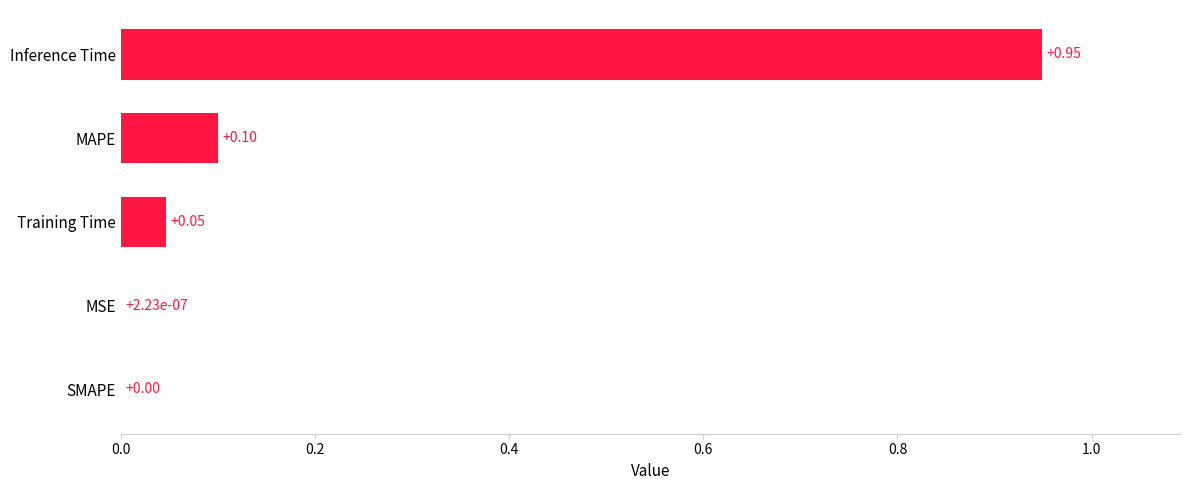

What is the sum of all values?

1.1